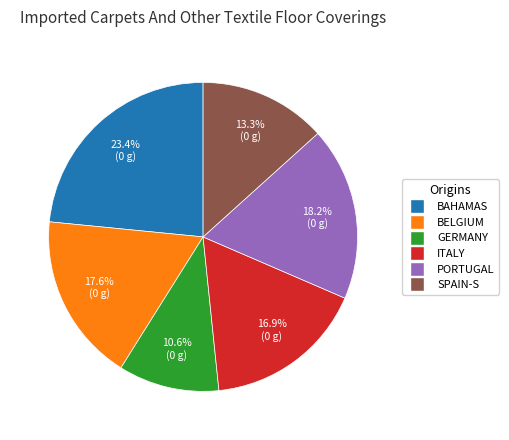

Does any single category account for the majority?

No